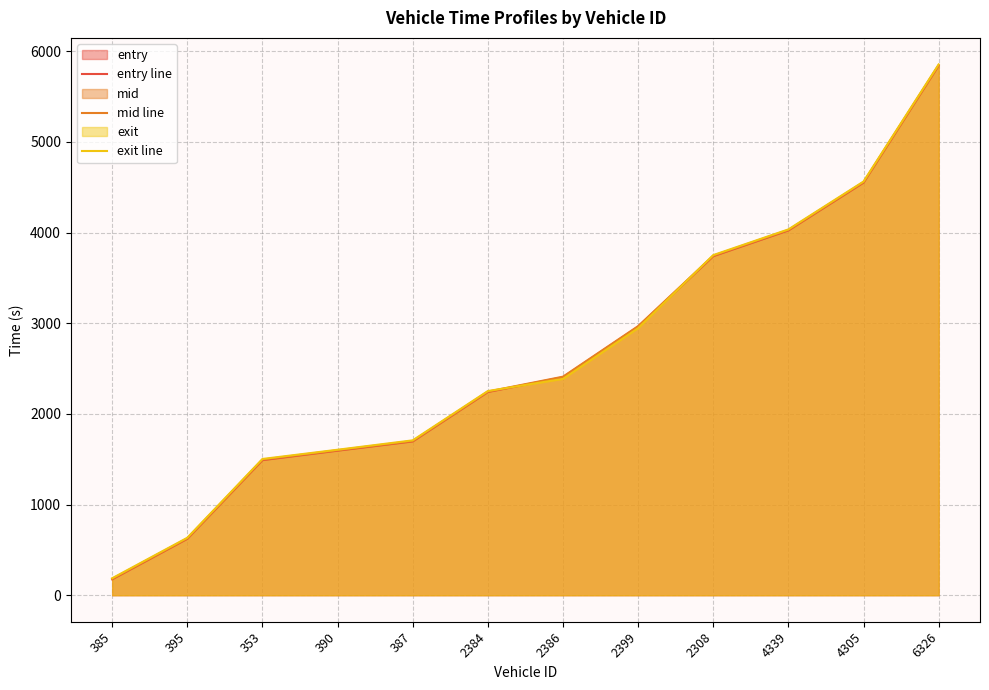

Which series has the widest spread of values?

entry line